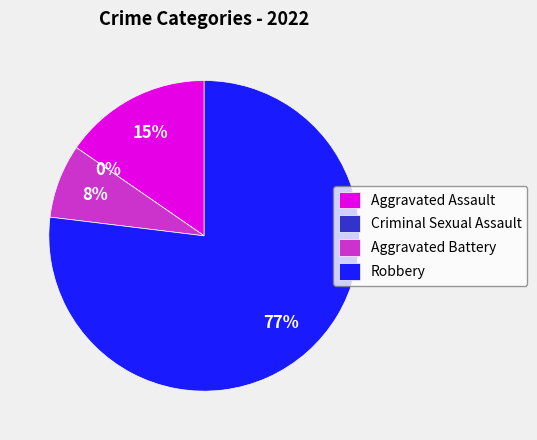

How many segments does this pie chart have?

4